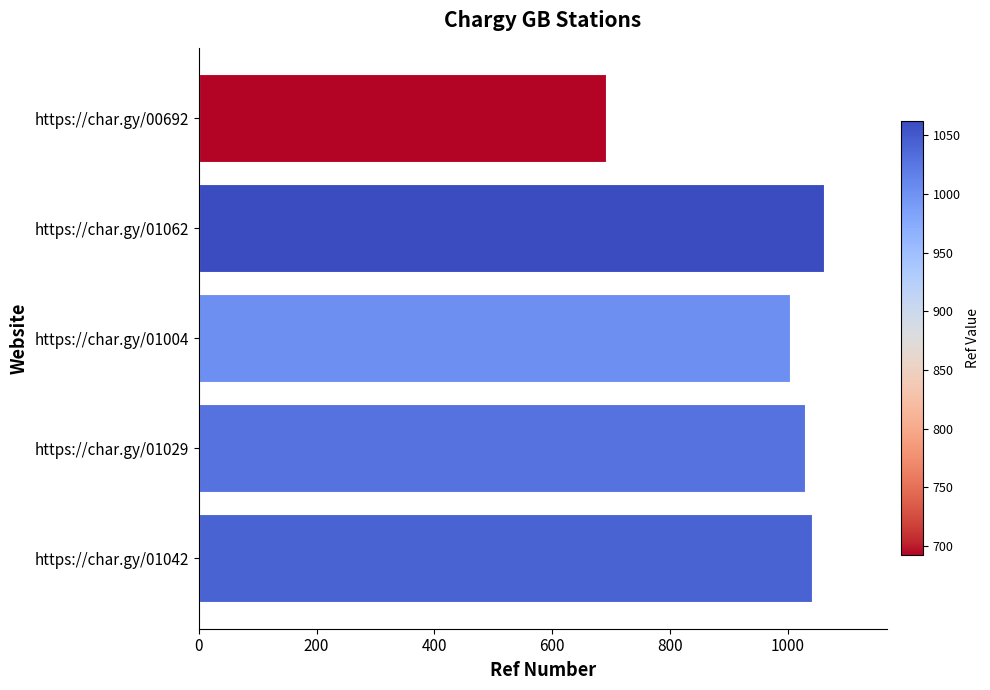

What is the average value?

966